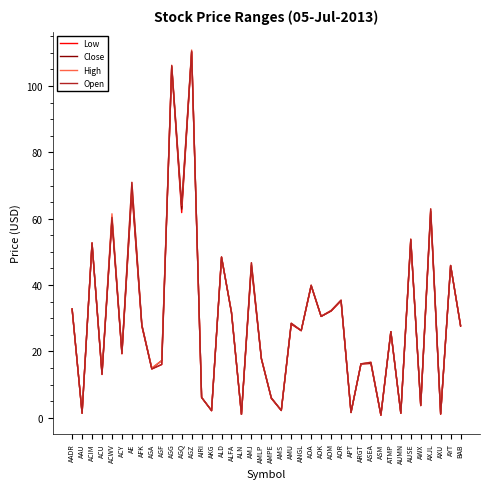

What is the total value across all series at AOR?

141.5